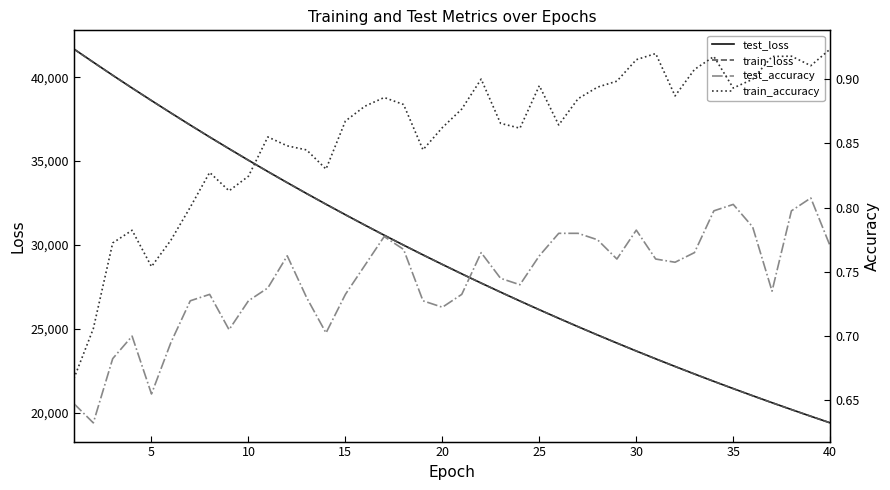

Reading left to right, extract all data points from this chart.

test_loss: 41682.3	40896.4	40118.6	39356.1	38609.0	37872.7	37147.9	36435.4	35738.0	35050.7	34376.0	33715.1	33065.0	32427.9	31802.5	31186.5	30582.3	29990.5	29409.0	28838.4	28277.7	27727.1	27187.8	26657.2	26136.5	25626.6	25124.4	24633.0	24150.1	23675.8	23210.5	22754.2	22305.5	21865.4	21434.0	21010.0	20594.0	20185.5	19784.9	19391.6
train_loss: 41679.2	40891.8	40115.4	39353.8	38606.1	37869.3	37144.4	36432.6	35734.6	35047.8	34373.4	33712.2	33063.0	32425.4	31798.5	31183.5	30580.0	29987.4	29406.6	28835.5	28275.0	27724.4	27185.2	26655.3	26134.7	25624.7	25123.2	24631.3	24148.3	23674.2	23208.9	22752.4	22304.0	21864.0	21432.3	21008.4	20592.3	20184.0	19783.4	19390.1
test_accuracy: 0.6	0.6	0.7	0.7	0.7	0.7	0.7	0.7	0.7	0.7	0.7	0.8	0.7	0.7	0.7	0.8	0.8	0.8	0.7	0.7	0.7	0.8	0.7	0.7	0.8	0.8	0.8	0.8	0.8	0.8	0.8	0.8	0.8	0.8	0.8	0.8	0.7	0.8	0.8	0.8
train_accuracy: 0.7	0.7	0.8	0.8	0.8	0.8	0.8	0.8	0.8	0.8	0.9	0.8	0.8	0.8	0.9	0.9	0.9	0.9	0.8	0.9	0.9	0.9	0.9	0.9	0.9	0.9	0.9	0.9	0.9	0.9	0.9	0.9	0.9	0.9	0.9	0.9	0.9	0.9	0.9	0.9